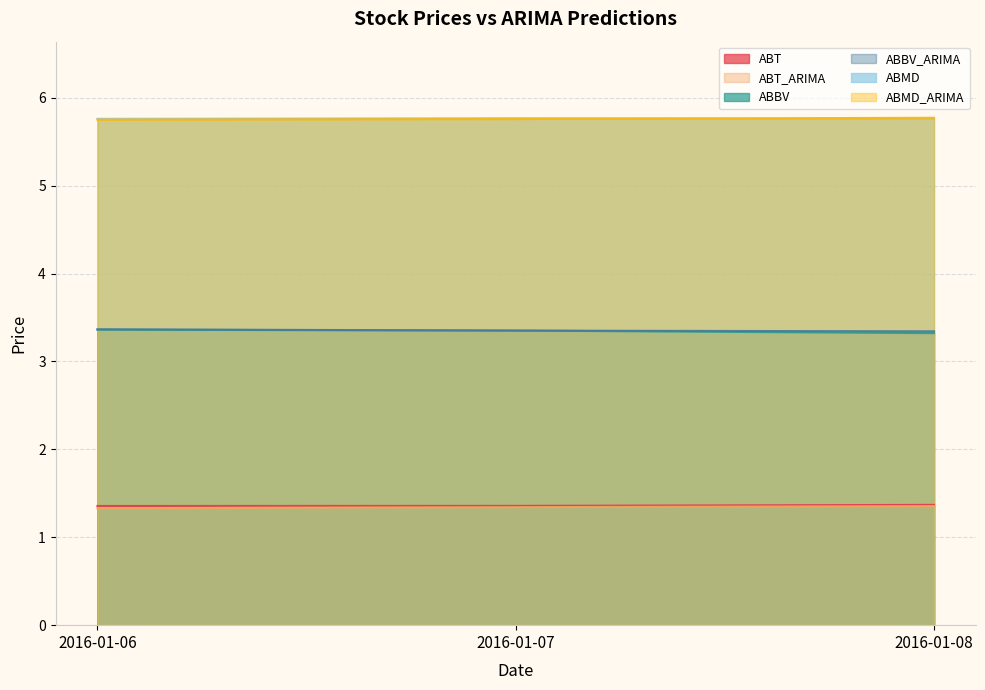

Which series has the largest total across all categories?

ABMD